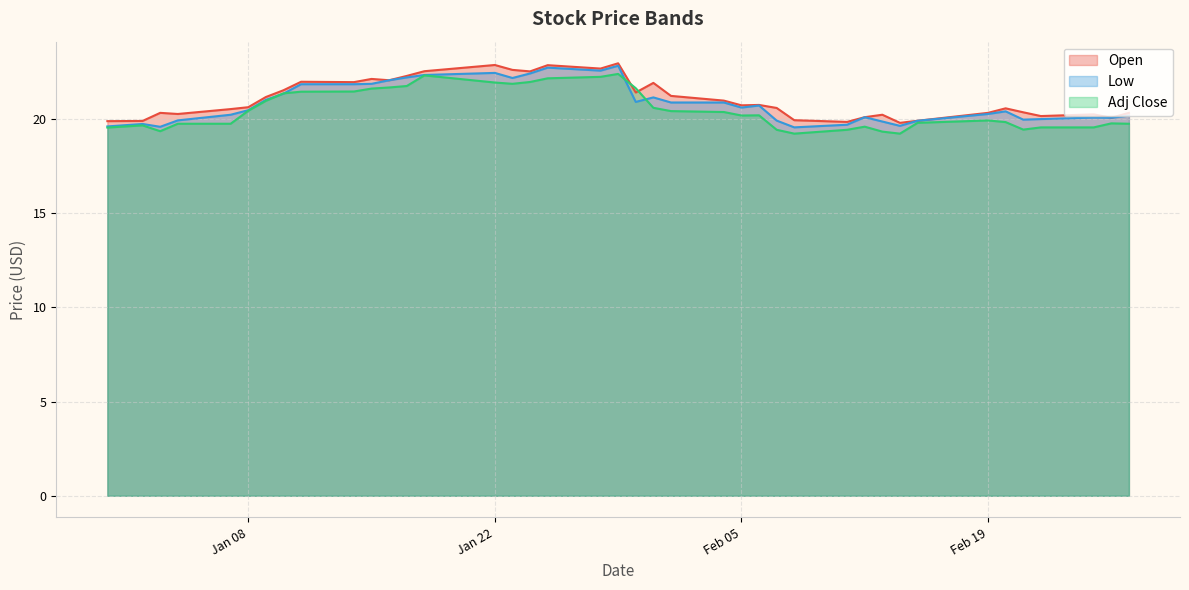

Count the number of data series in this chart.

3